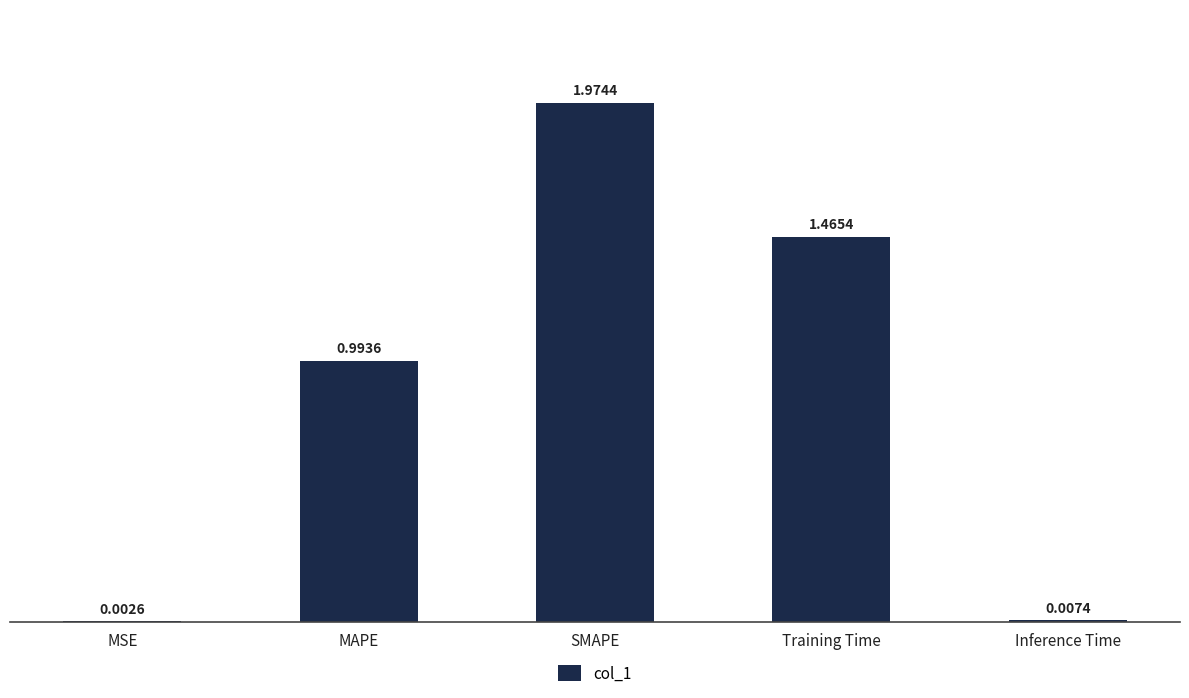

How many categories are shown in the chart?

5